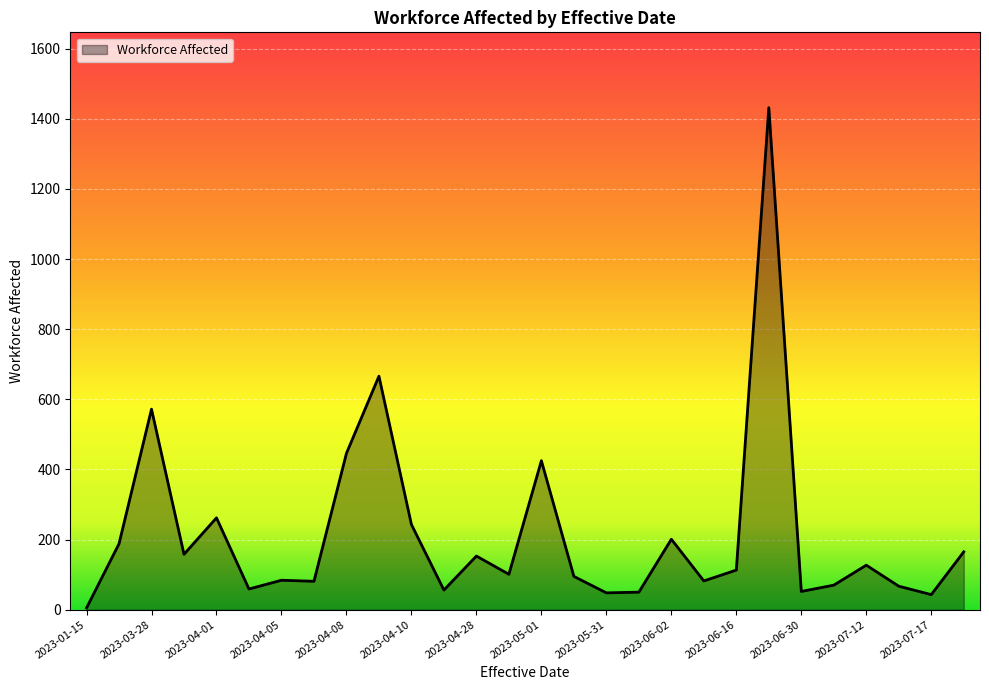

What is the difference between the maximum and minimum values?

1427